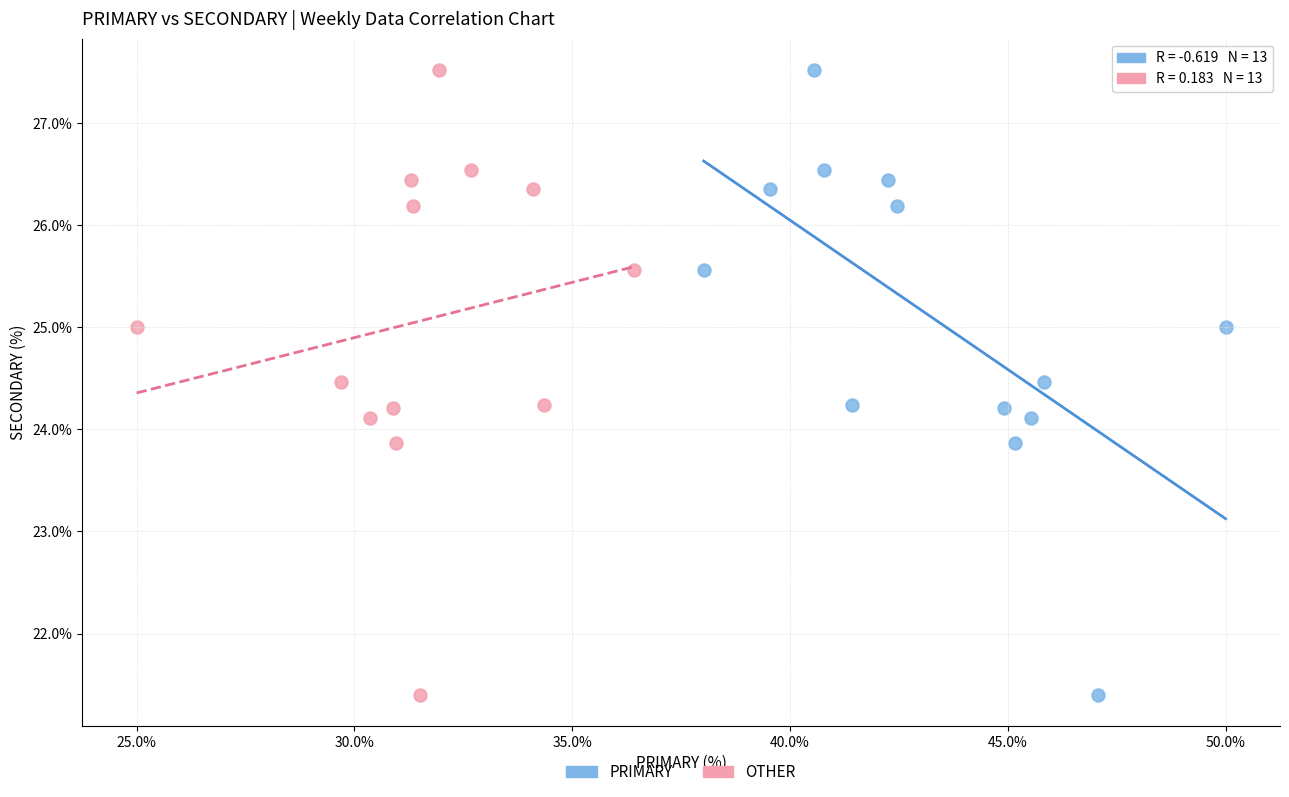

What are all the series names shown in the legend?

PRIMARY, OTHER